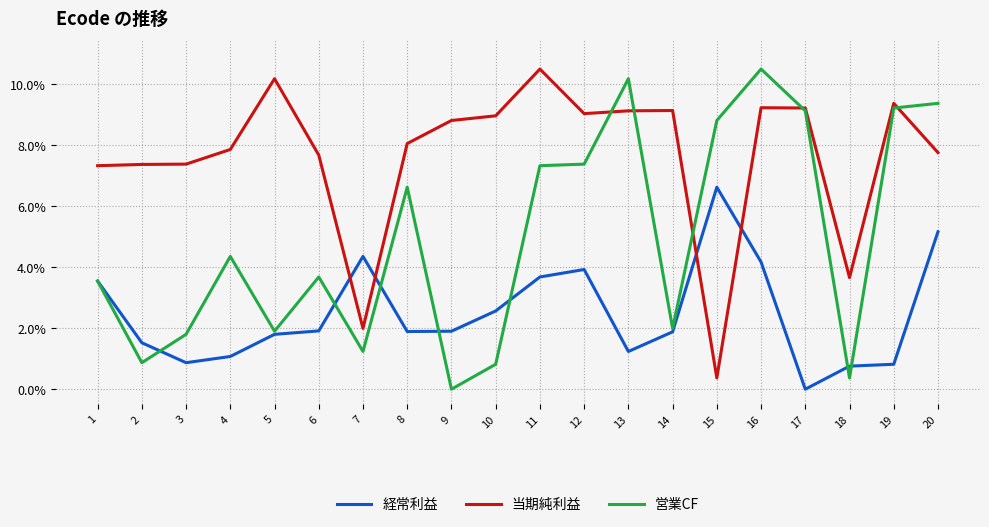

The value of 当期純利益 at 20 is 3.0. True or false?

False